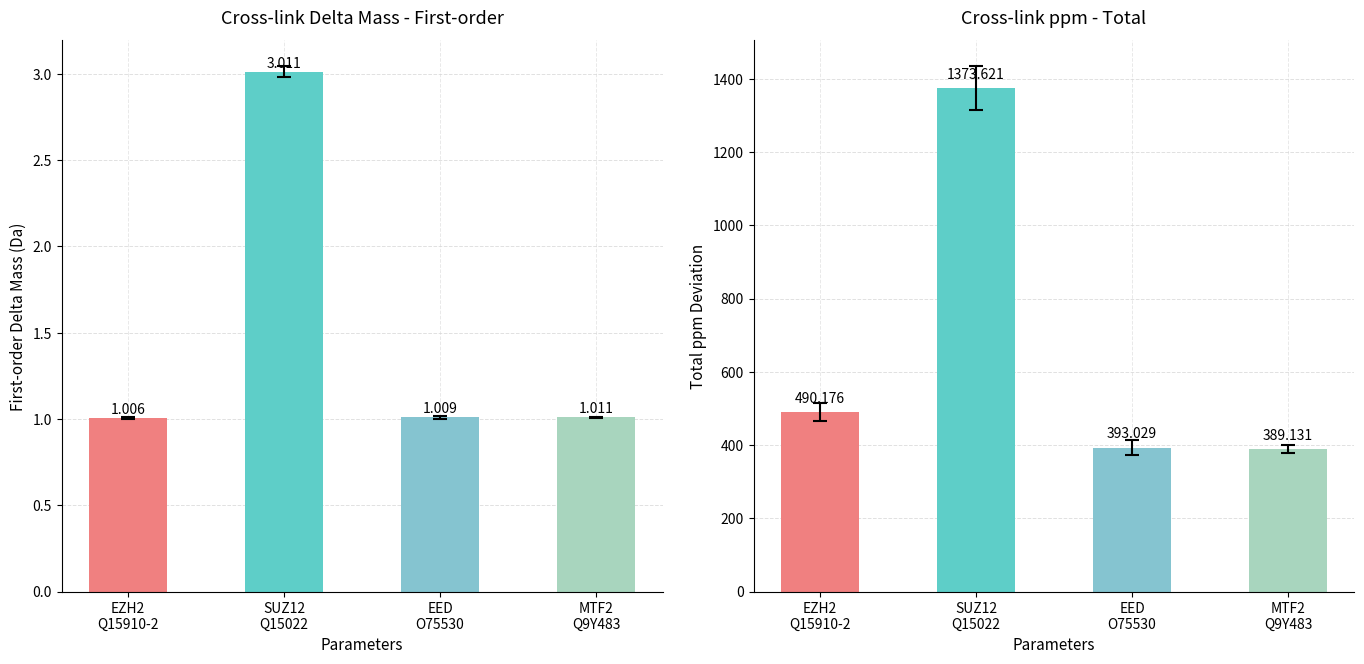

Rank the series by their average value, from lowest to highest.

Delta Mass, ppm Deviation